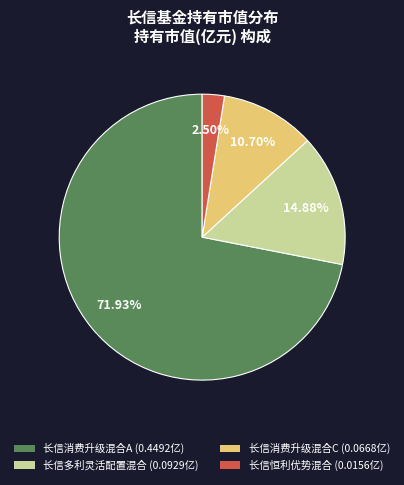

Is 长信恒利优势混合 (0.0156亿) the majority of the pie?

No